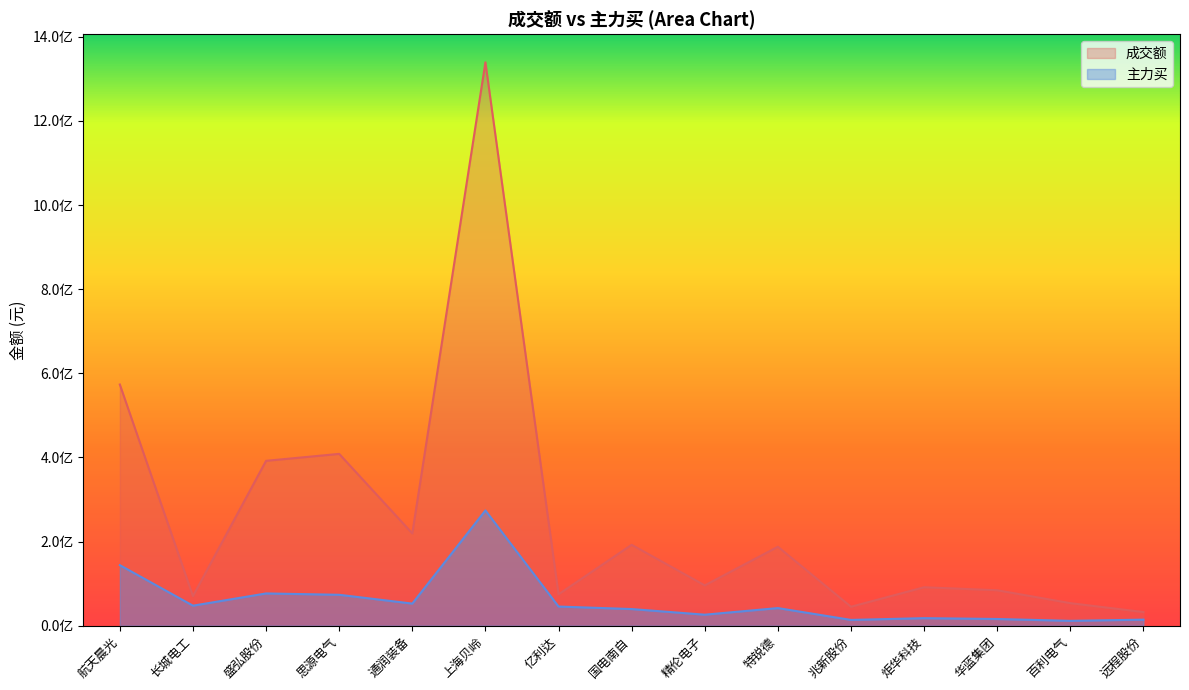

Does the chart have visible grid lines?

No